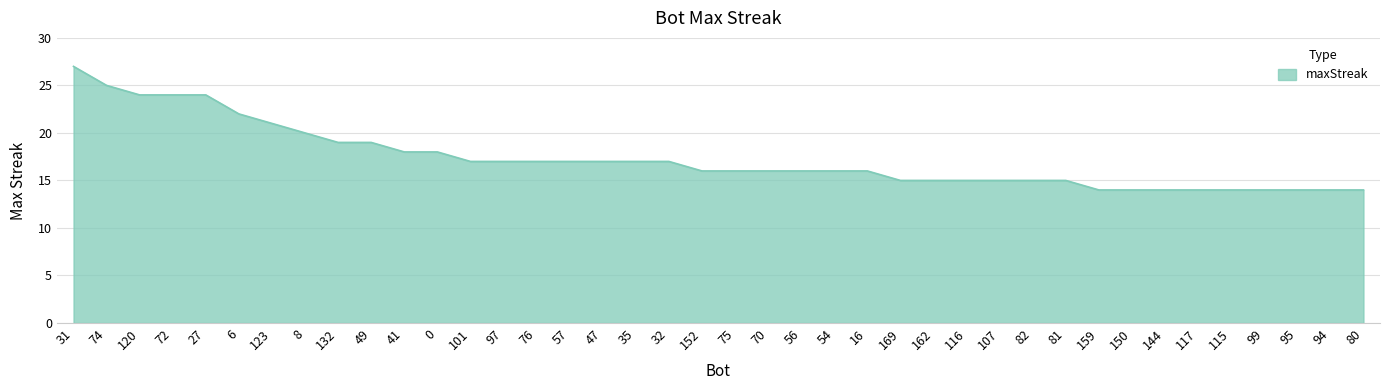

Does the chart display data point markers on the line(s)?

No